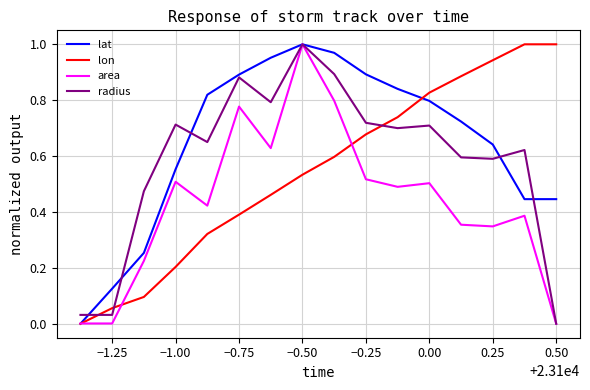

Which series has the largest total across all categories?

lat